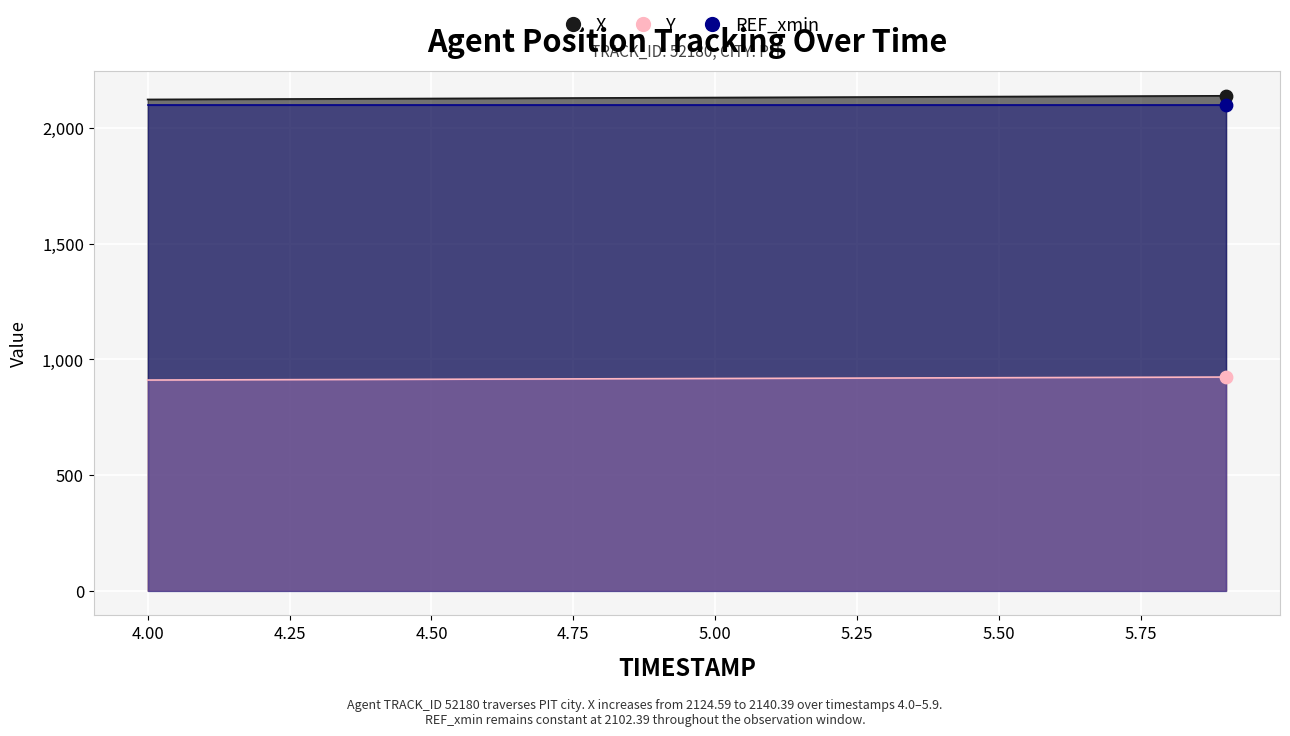

Which series reaches the minimum Y coordinate?

Y